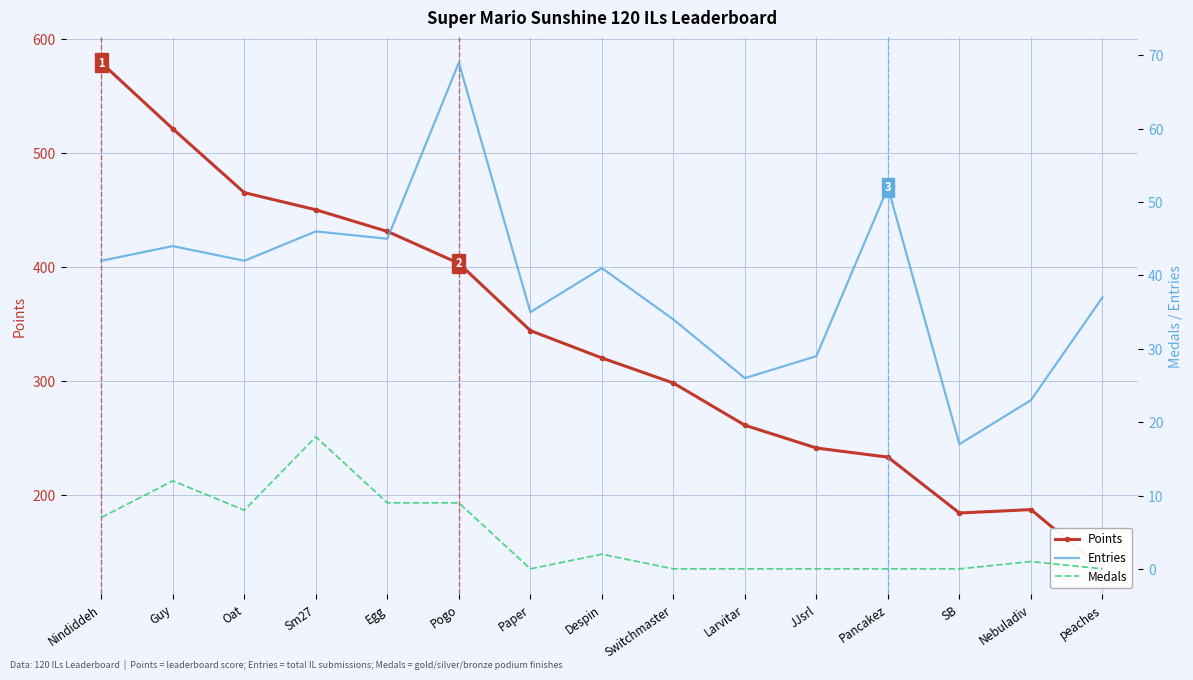

At which category does Medals reach its first local peak?

Guy